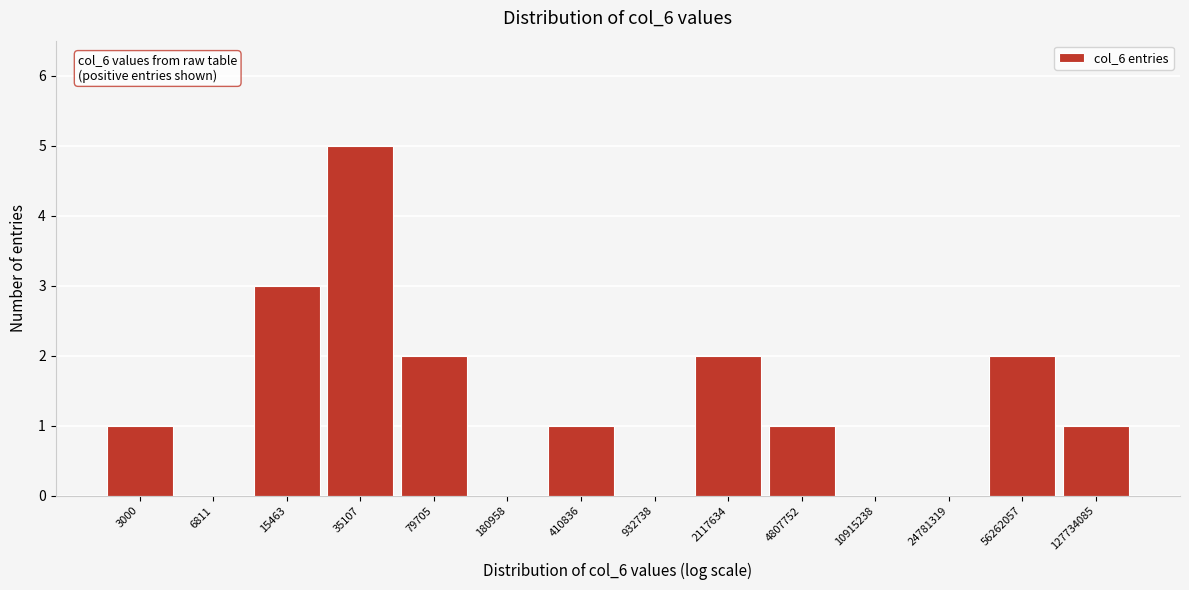

Reading right to left, extract all data points from this chart.

127734085=1	56262057=2	24781319=0	10915238=0	4807752=1	2117634=2	932738=0	410836=1	180958=0	79705=2	35107=5	15463=3	6811=0	3000=1